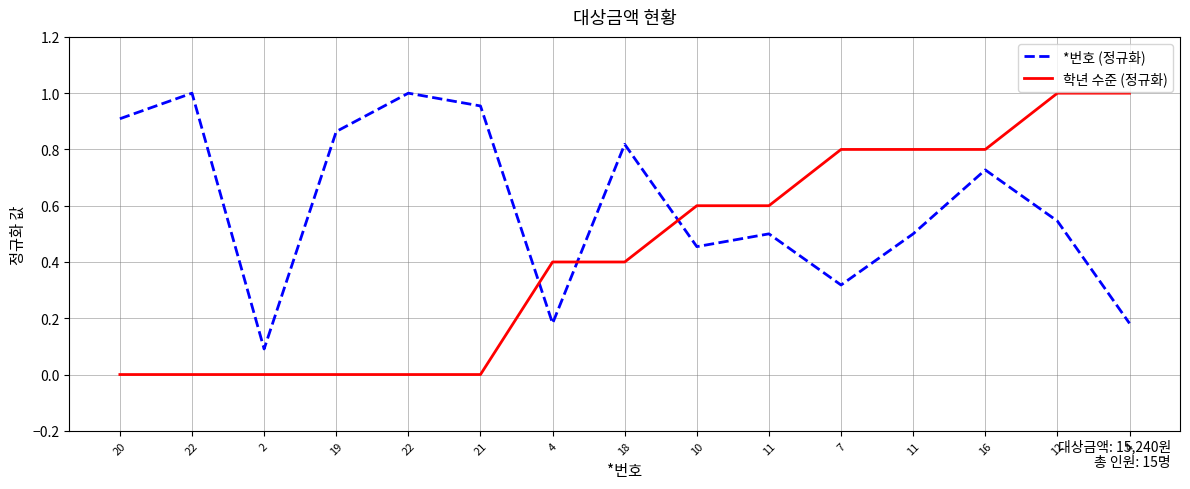

What is the difference between the highest and lowest values at 16?

0.1